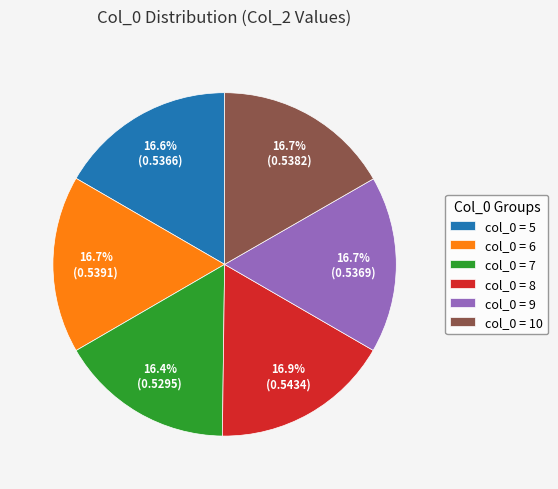

Does col_0 = 9 account for over 50% of the chart?

No